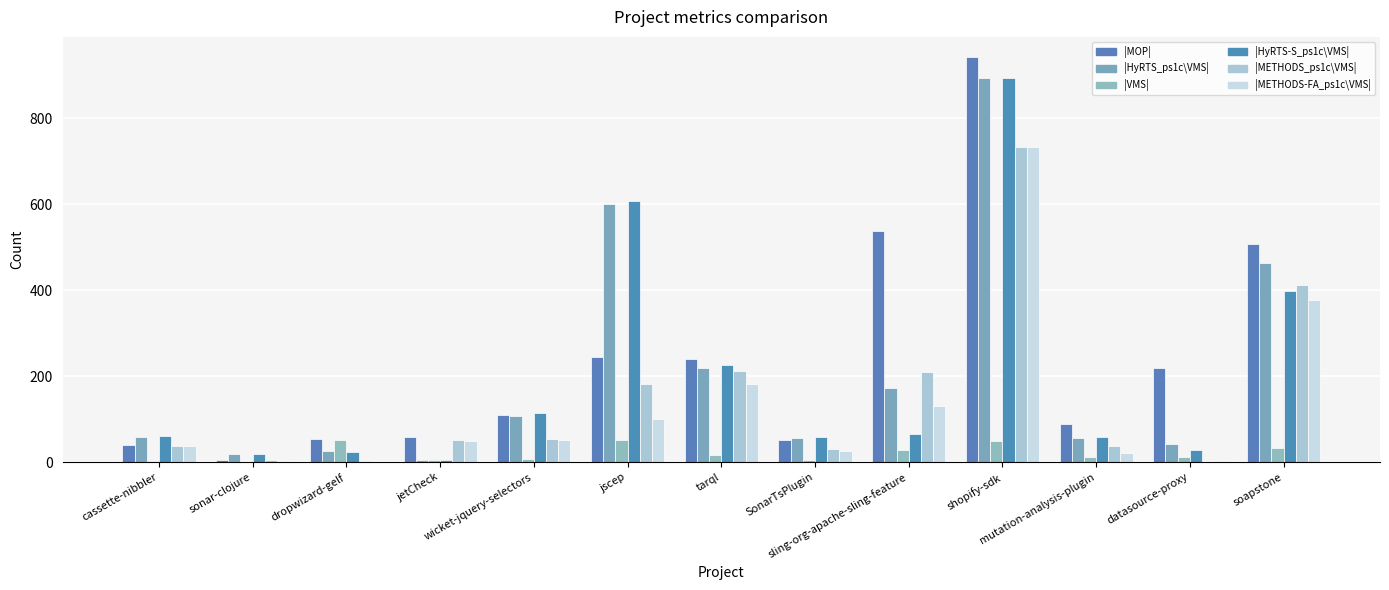

How many groups of bars are there?

13